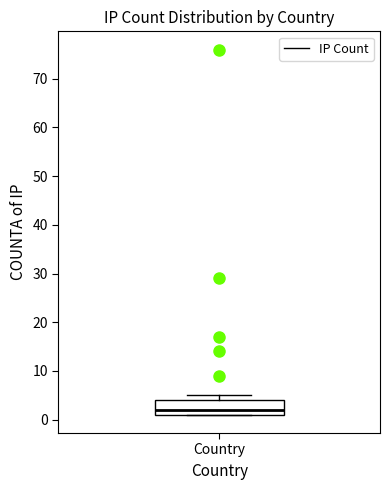

Read this box plot against the y-axis: the position of the median line, the range covered by the box, and the ends of both whiskers. The values are not printed on the chart, so give them approximately, as read against the axis.

median 2, box 1 to 4, whiskers 1 to 5